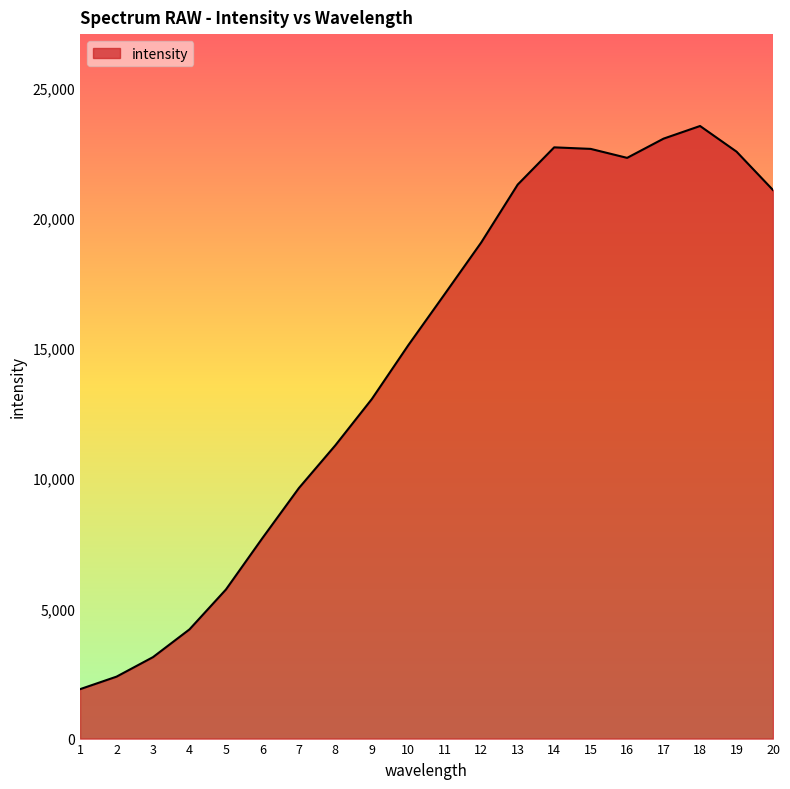

What is the smallest value displayed?

1898